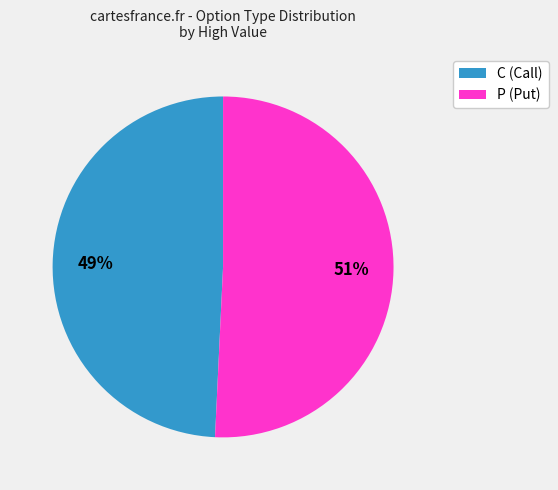

Approximately how many times larger is the value at C (Call) compared to P (Put)?

1.0